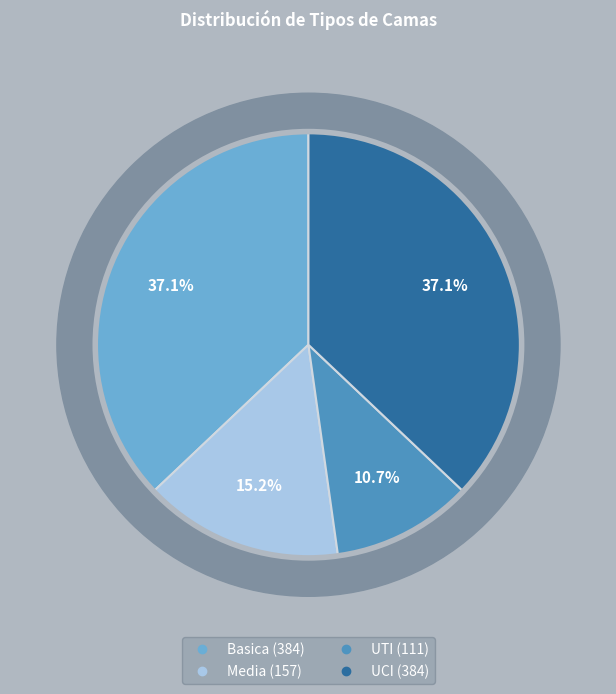

What percentage is the UCI slice, to the nearest percent?

37%